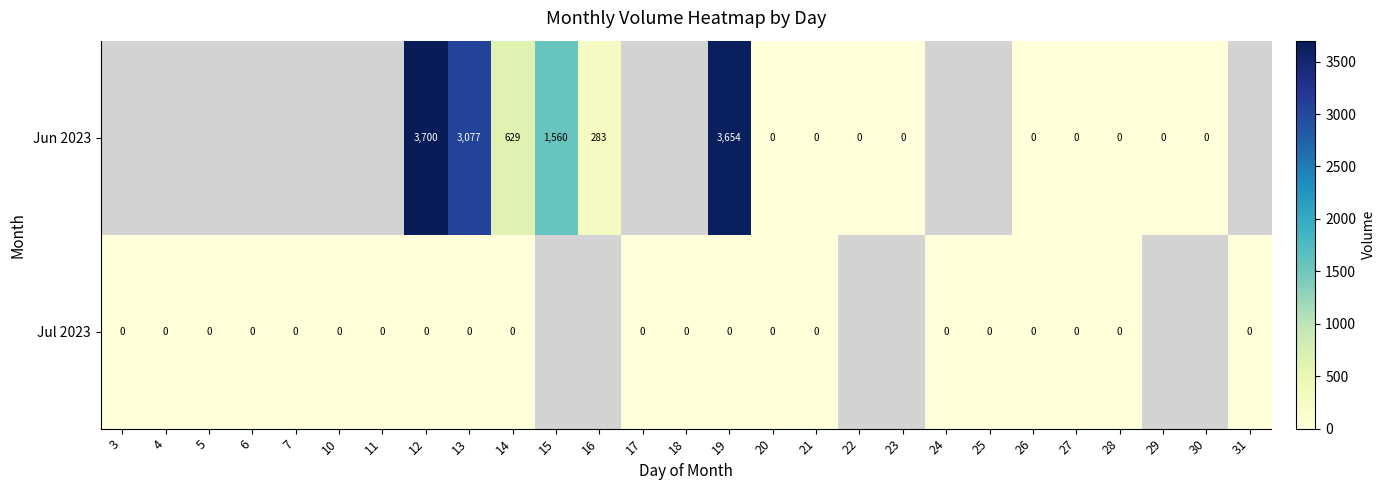

At which category is the sum across all series the highest?

12